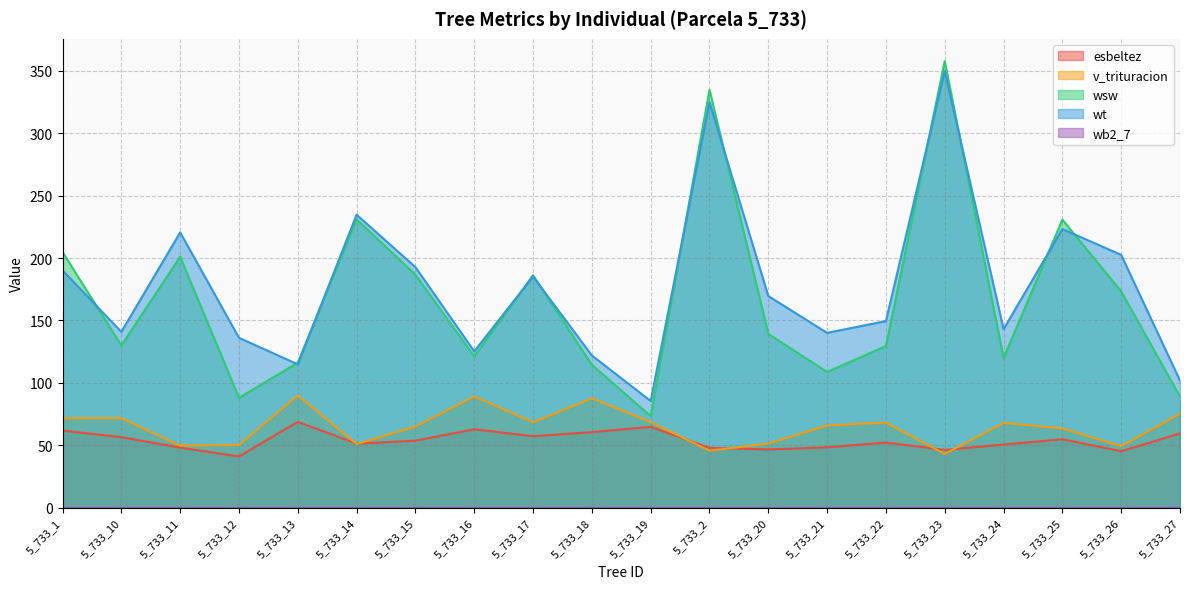

How many values in the wt series exceed 169?

10